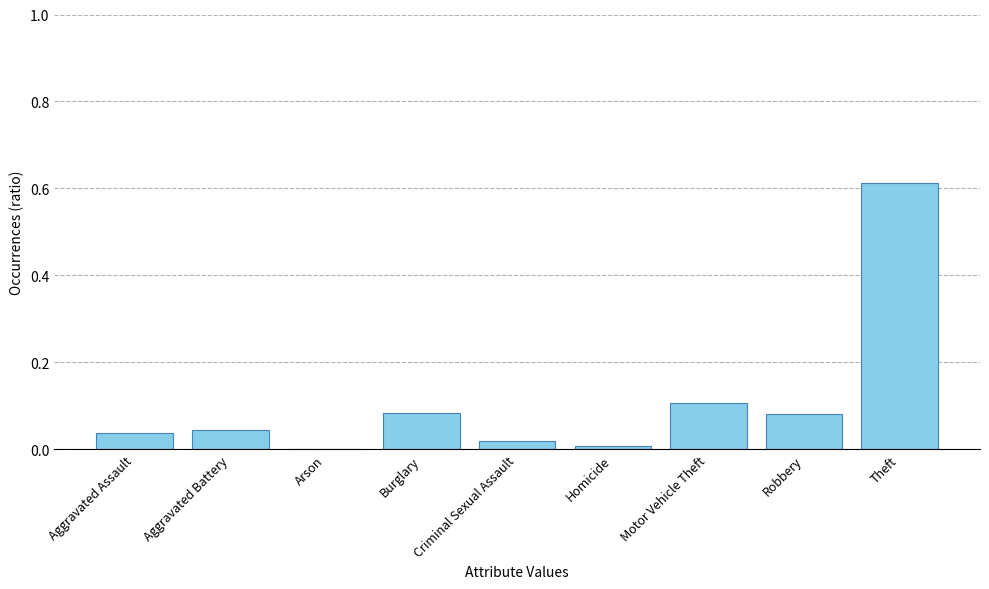

Between Aggravated Assault and Motor Vehicle Theft, which is larger?

Motor Vehicle Theft